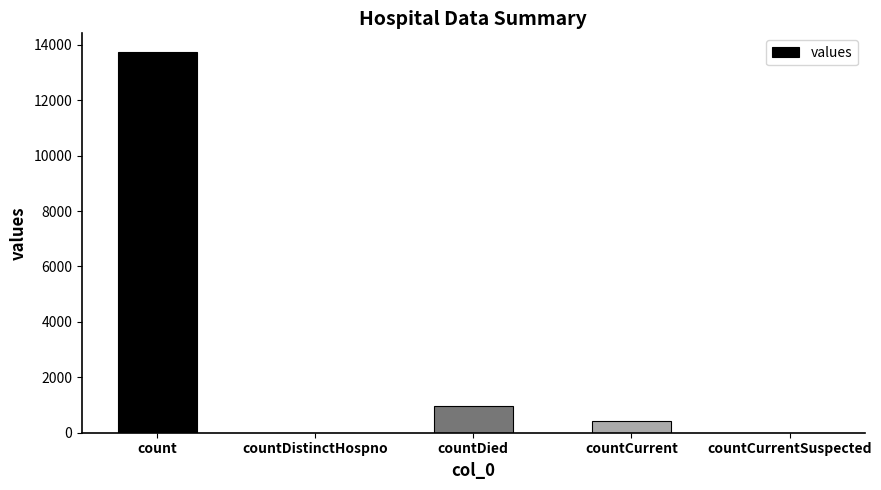

At which label is the value closest to 6863?

countDied